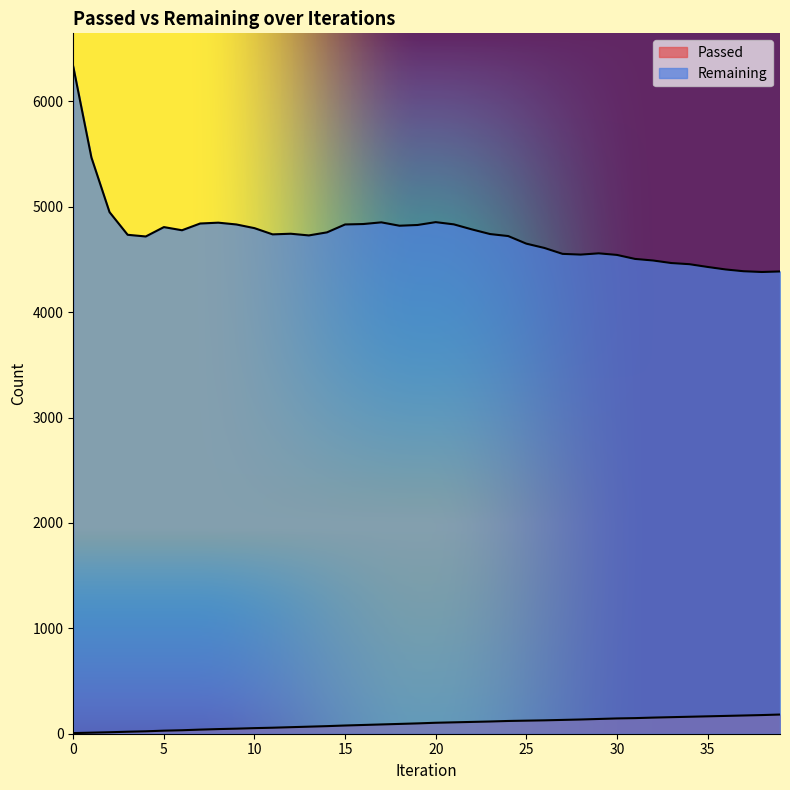

List the series in order of their peak value, highest first.

Remaining, Passed